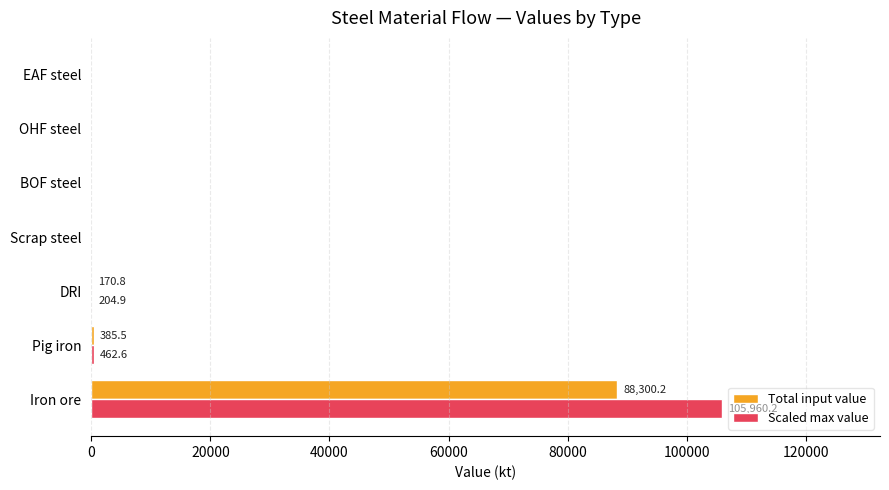

Which series has the largest range (max minus min)?

Scaled max value